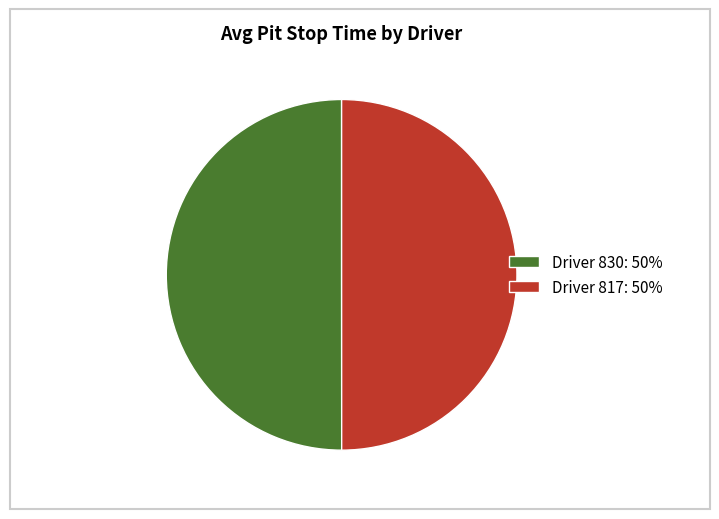

What is the ratio of the value at Driver 830: 50% to the value at Driver 817: 50%?

1.0